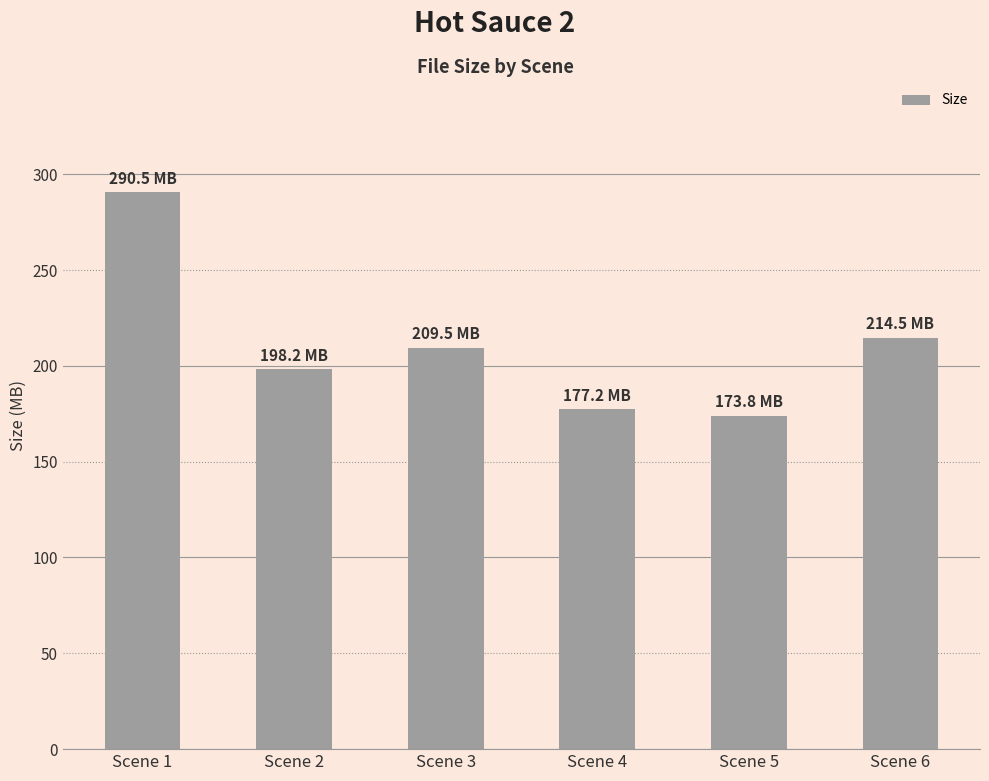

How many categories are shown in the chart?

6